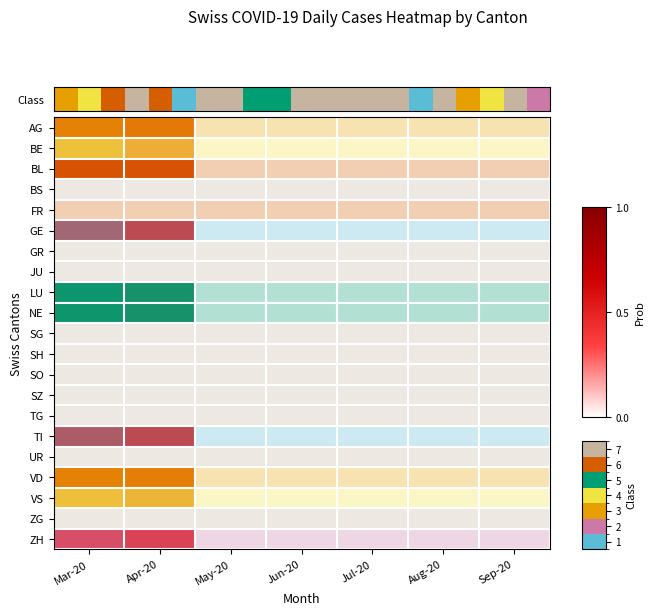

What is the difference between the maximum and minimum values?

6